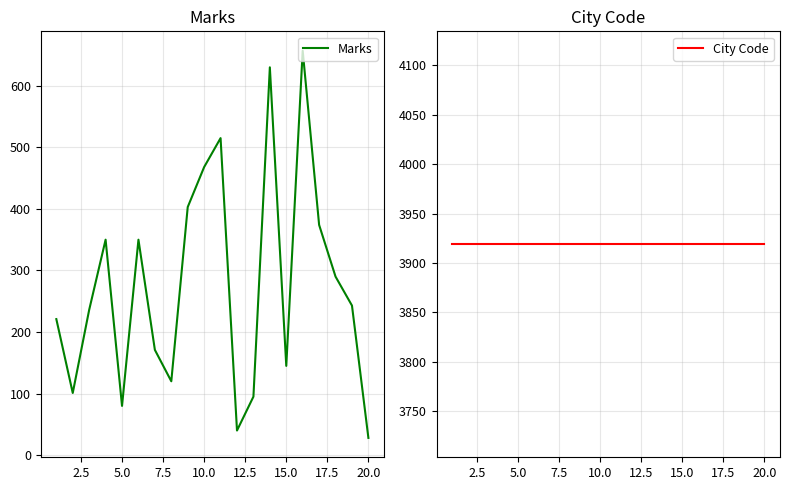

Does the chart have visible grid lines?

Yes